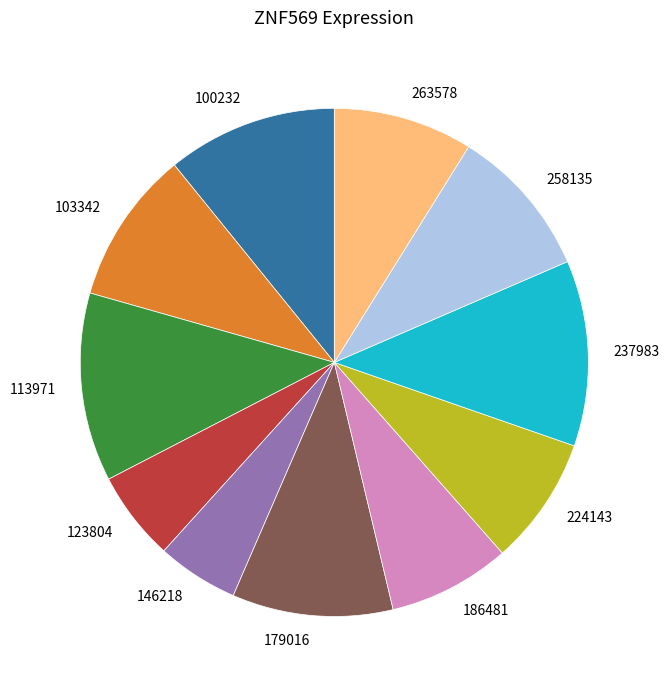

Is it true that 237983 is 12% of the pie?

True